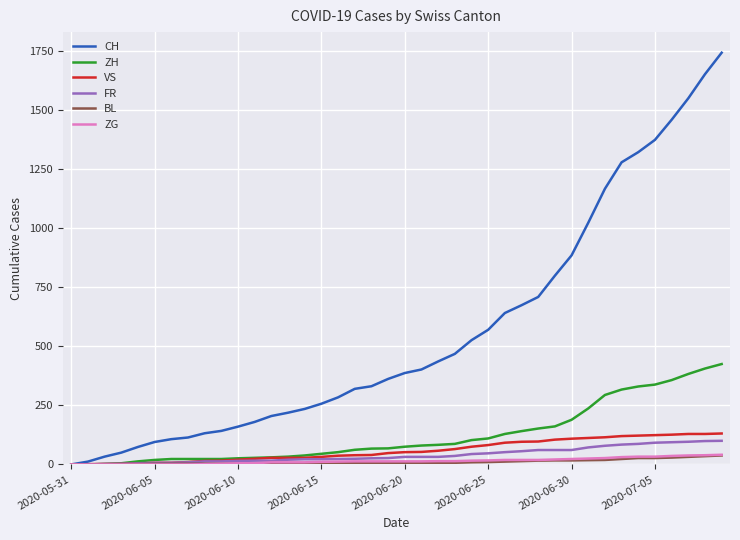

What is the highest value of the VS series?

131